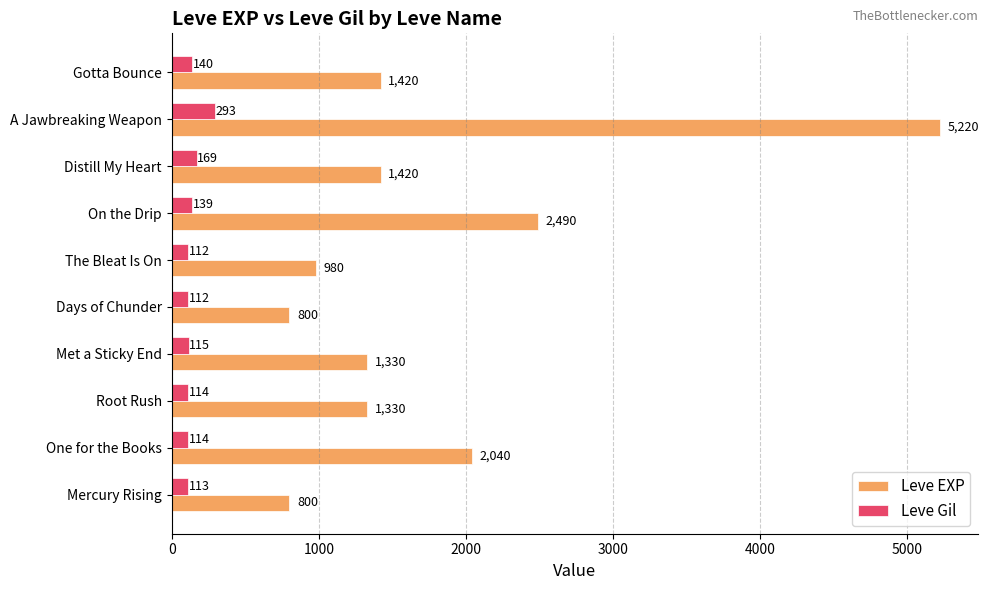

What is the average value of the Leve Gil series?

142